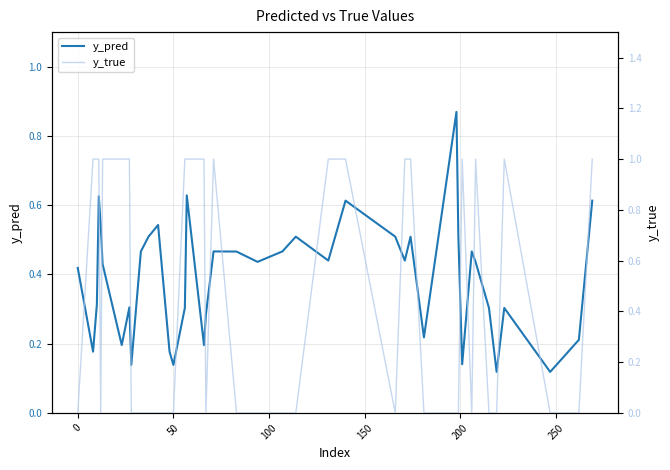

Does the chart have visible grid lines?

Yes